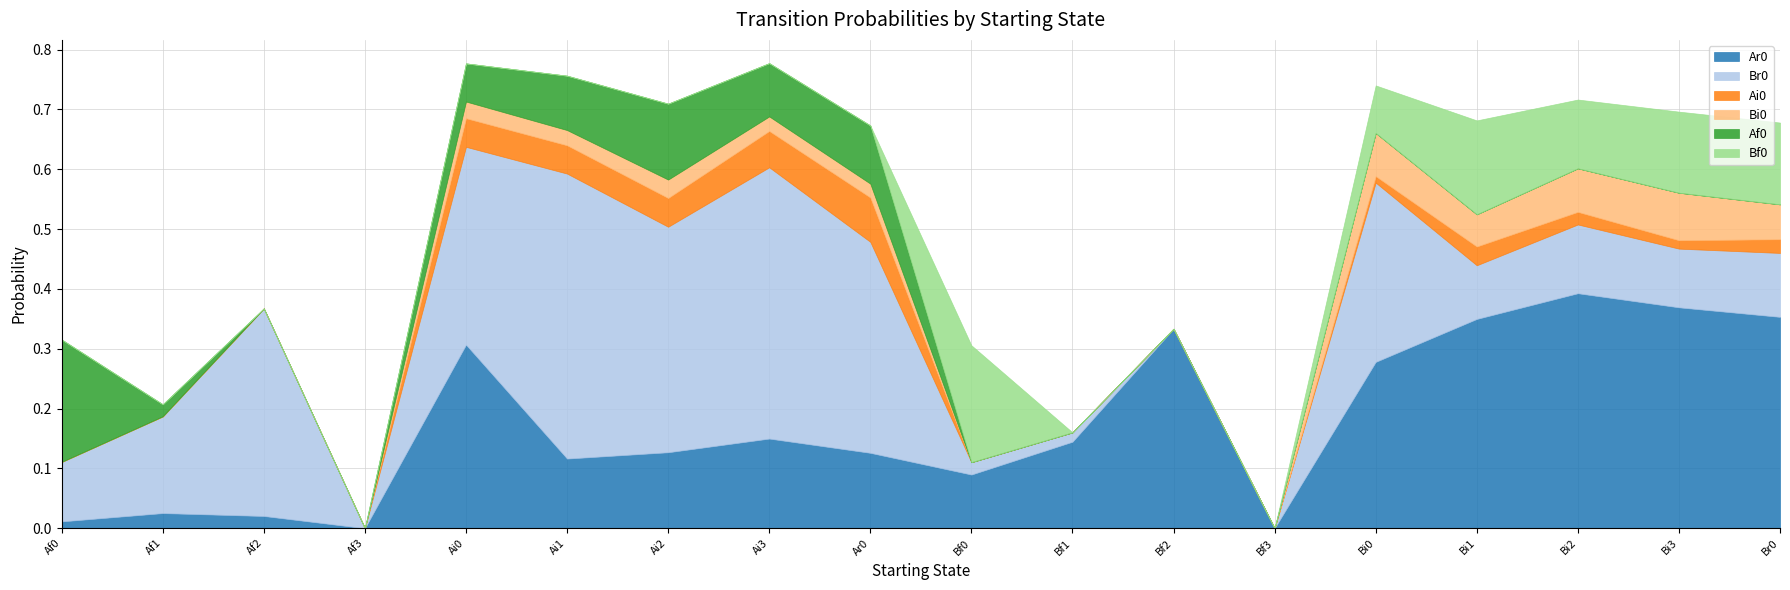

Count the number of categories in the chart.

18